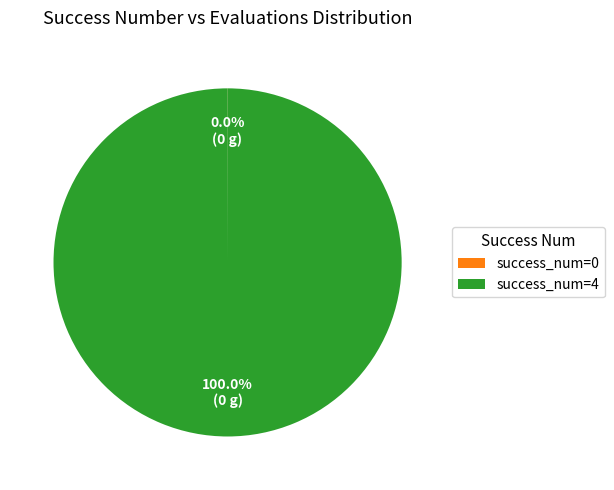

Which slice is the largest?

success_num=4